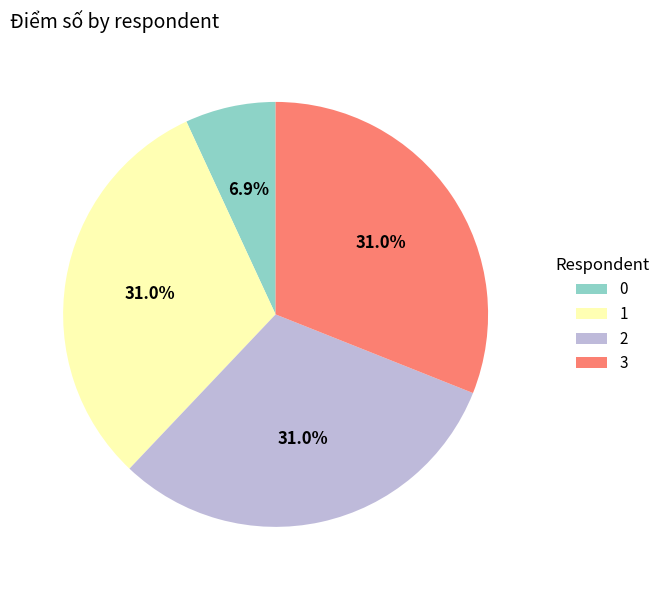

Approximately how many times larger is the value at 2 compared to 1?

1.0